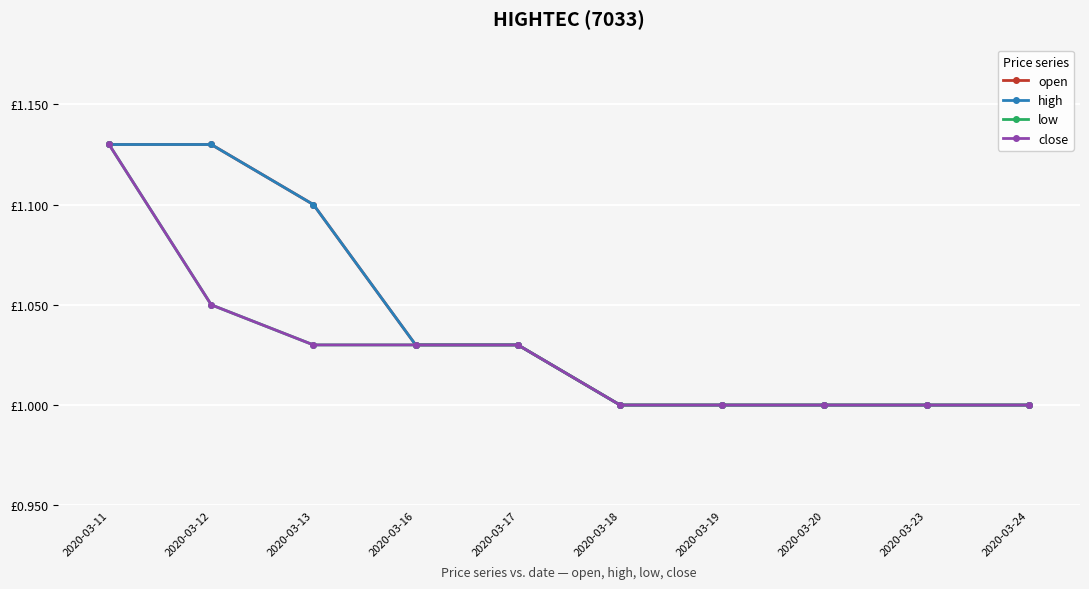

What is the minimum value shown in the chart?

1.0